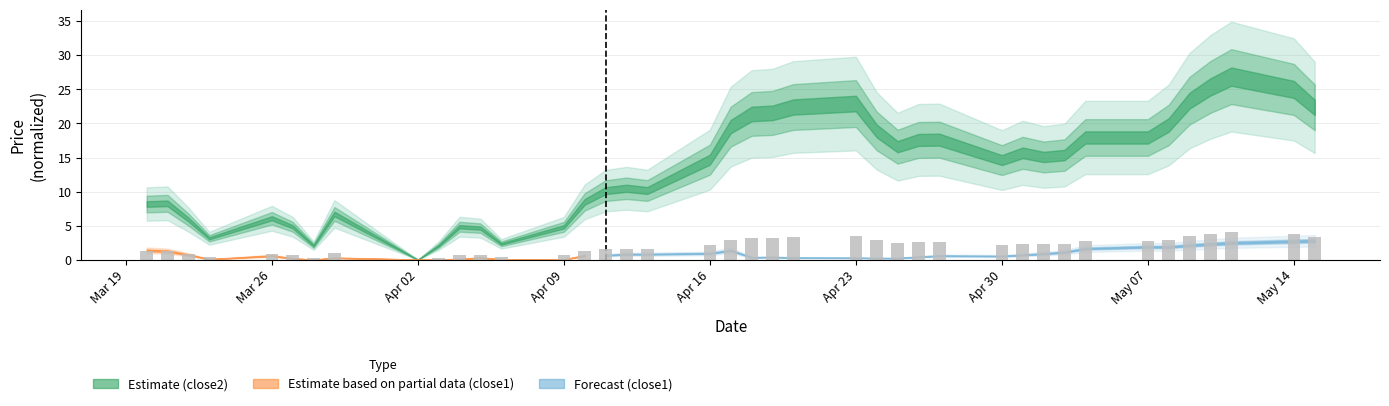

What is the greatest value displayed?

4.0